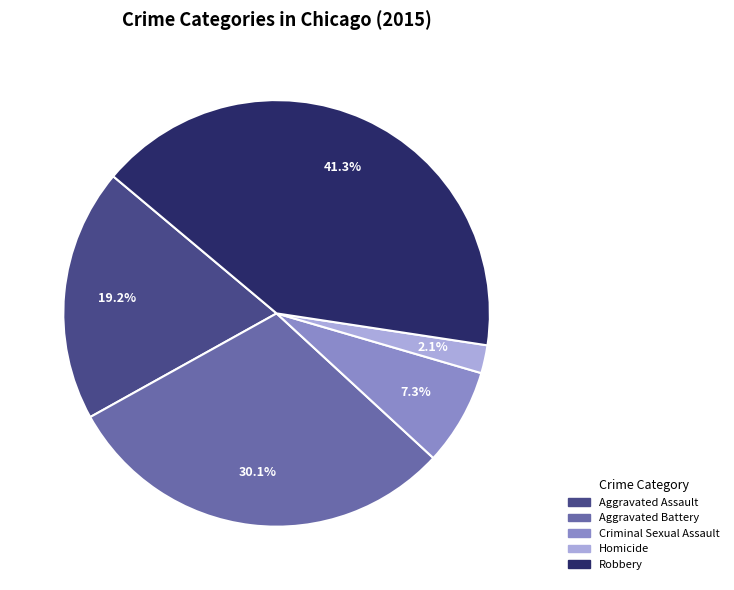

Which category has the smallest portion of the pie?

Homicide